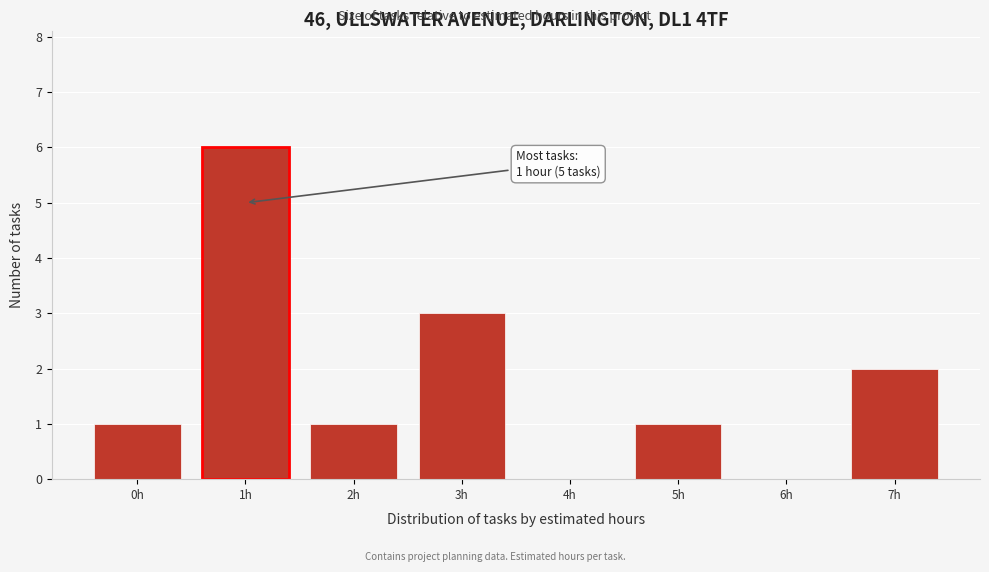

Which range on the x-axis has the tallest bar?

0.5 to 1.5